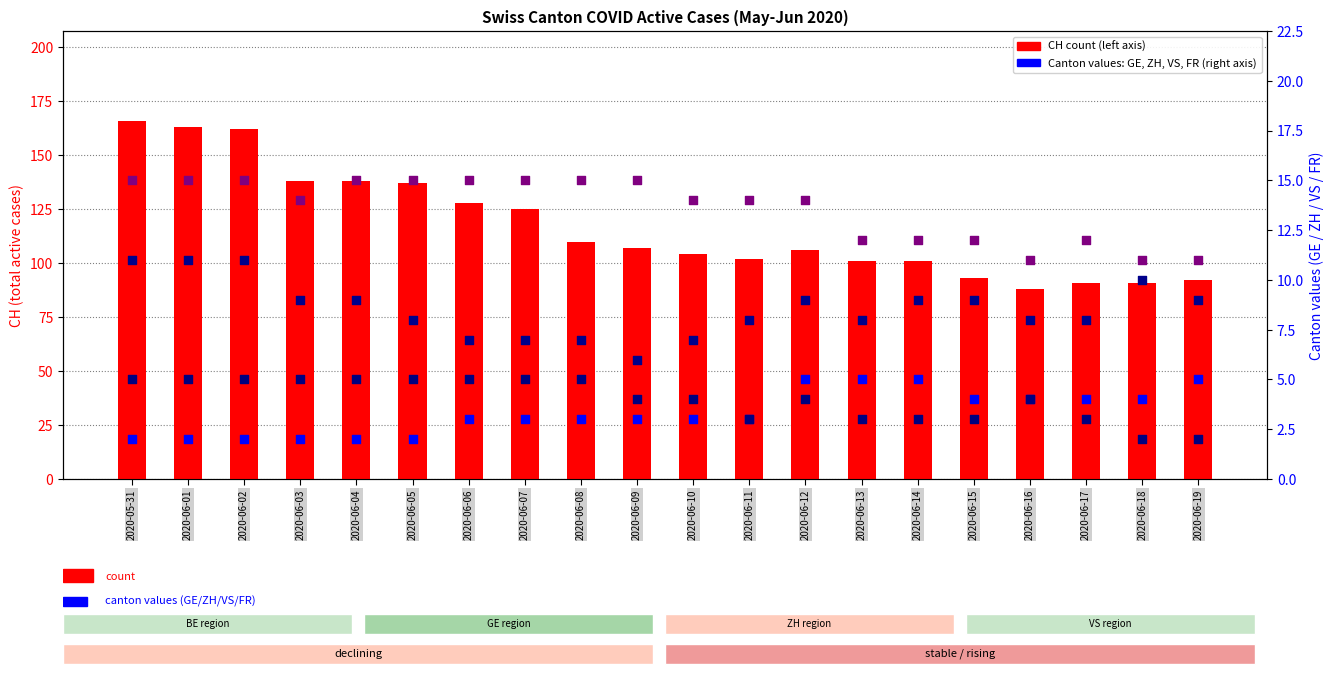

Which series has the largest total across all categories?

CH (total)